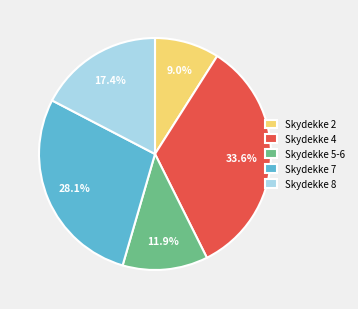

To the nearest percent, what is the difference between the largest and smallest slice percentages?

25%